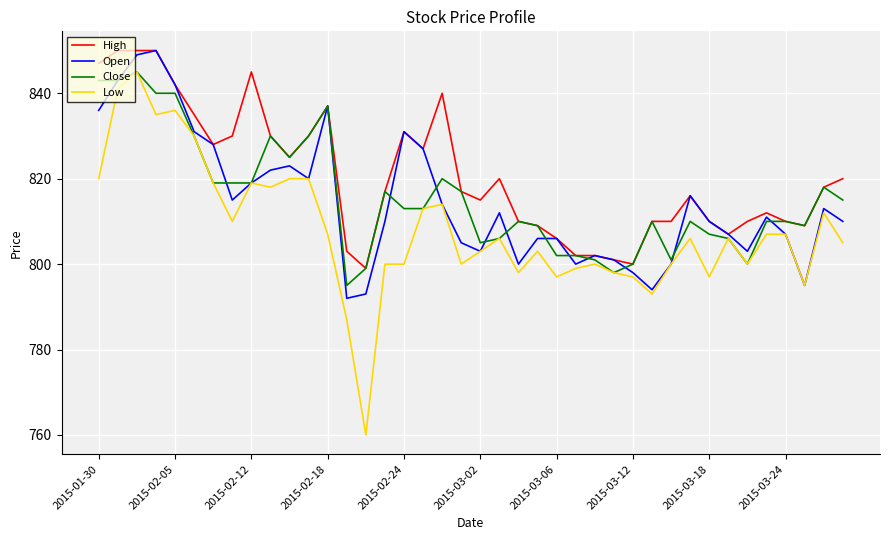

What is the maximum value shown in the chart?

850